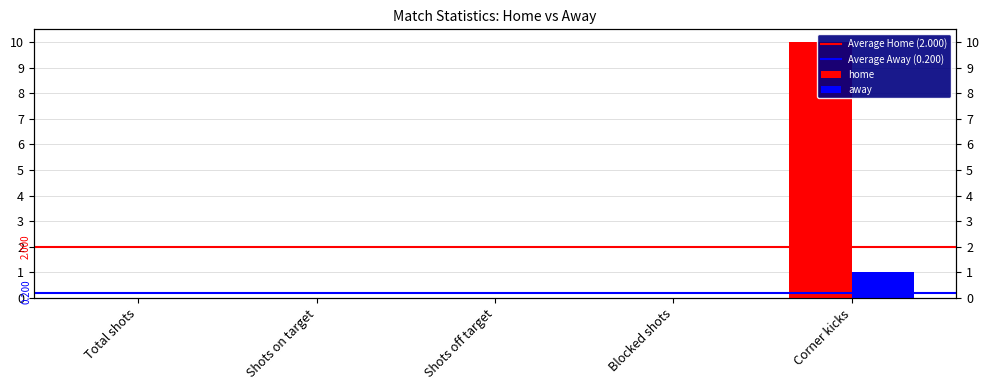

The value of away at Corner kicks is 1. True or false?

True